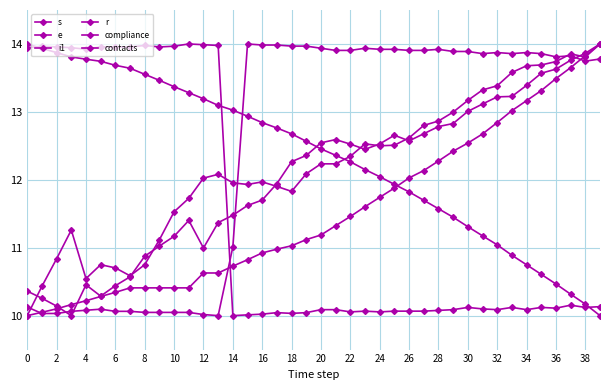

At which category does e reach its first local valley?

4